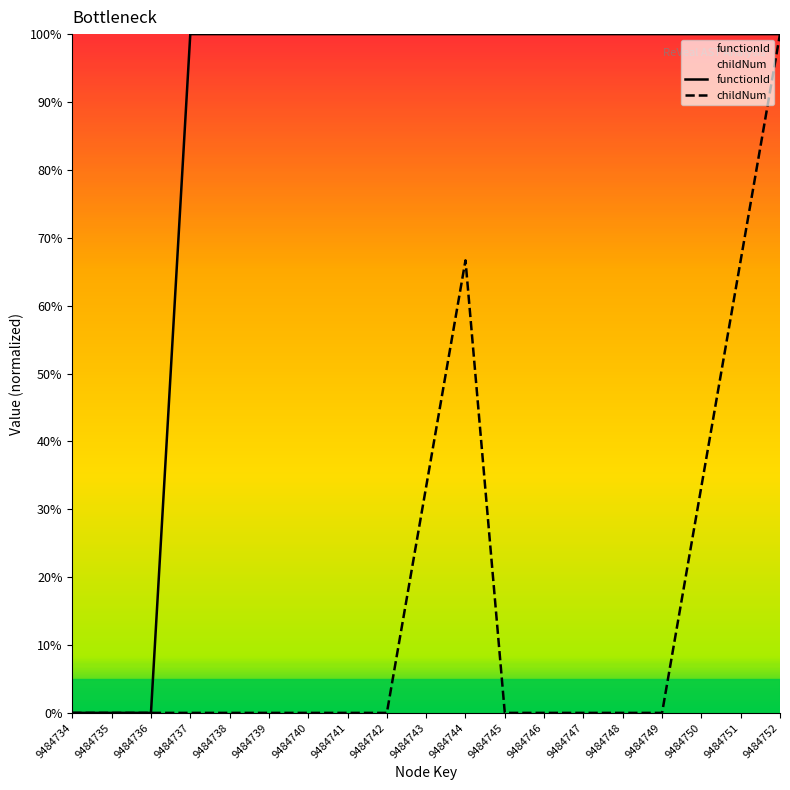

True or false: childNum and functionId intersect in this chart.

False